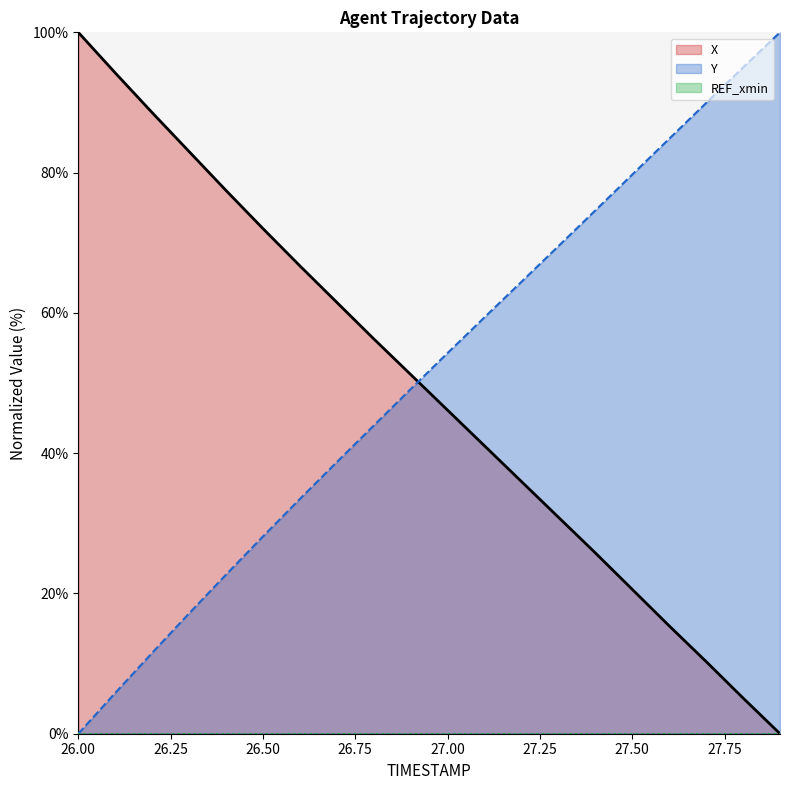

List the series in order of their peak value, highest first.

X, Y